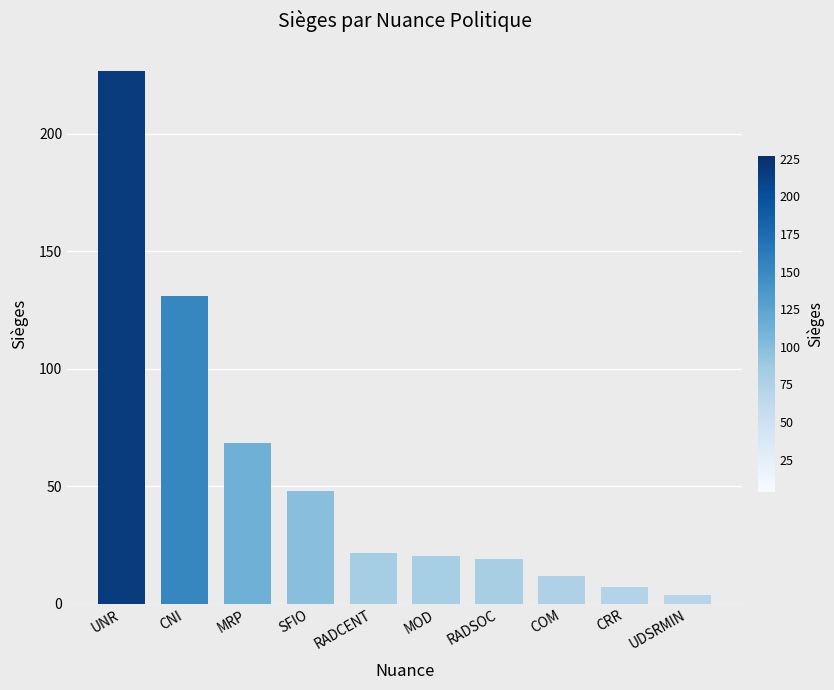

What is the label of the 3rd bar from the left?

MRP